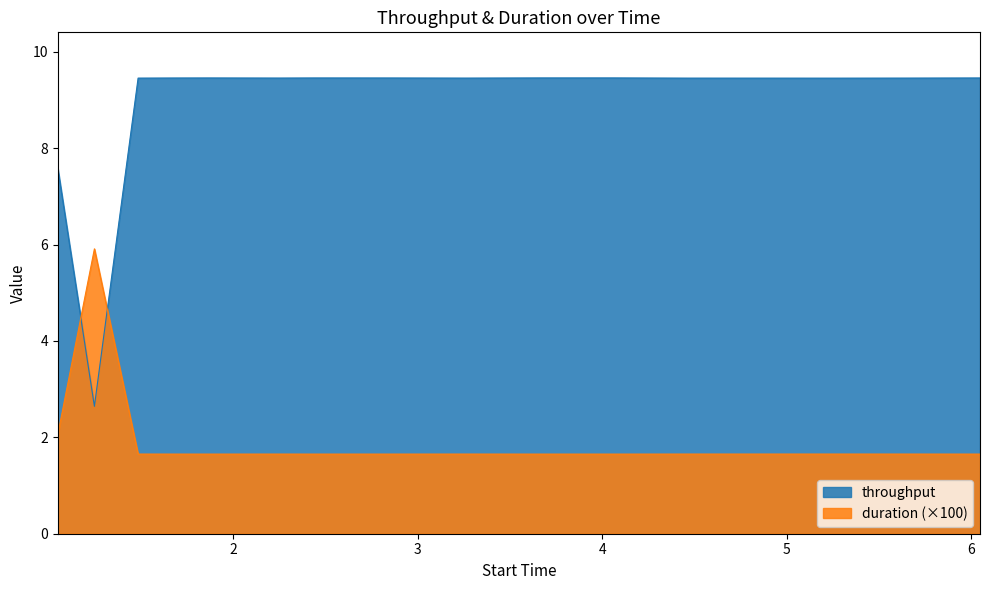

In throughput, how many points are higher than both neighbors (excluding endpoints)?

3